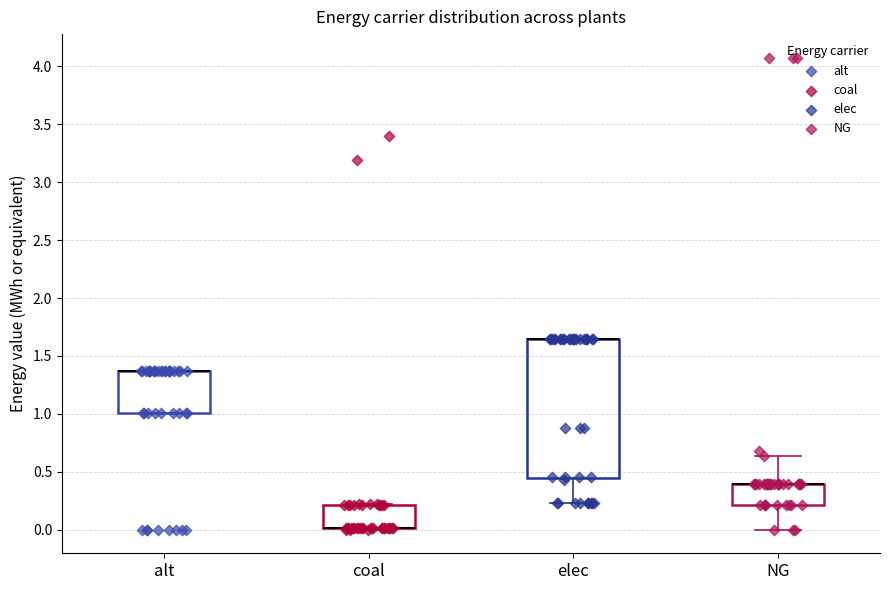

Reading left to right, read every box against the y-axis: the position of its median line, the range the box covers, and the ends of its whiskers. The values are not printed on the chart, so give them approximately, as read against the axis.

alt: median 1.35 (drawn on the box's upper edge), box 1.00 to 1.35, whiskers 1.00 to 1.35
coal: median 0.00 (drawn on the box's lower edge), box 0.00 to 0.20, whiskers 0.00 (just below the box's lower edge) to 0.20
elec: median 1.65 (drawn on the box's upper edge), box 0.45 to 1.65, whiskers 0.25 to 1.65
NG: median 0.40 (drawn on the box's upper edge), box 0.20 to 0.40, whiskers 0.00 to 0.65